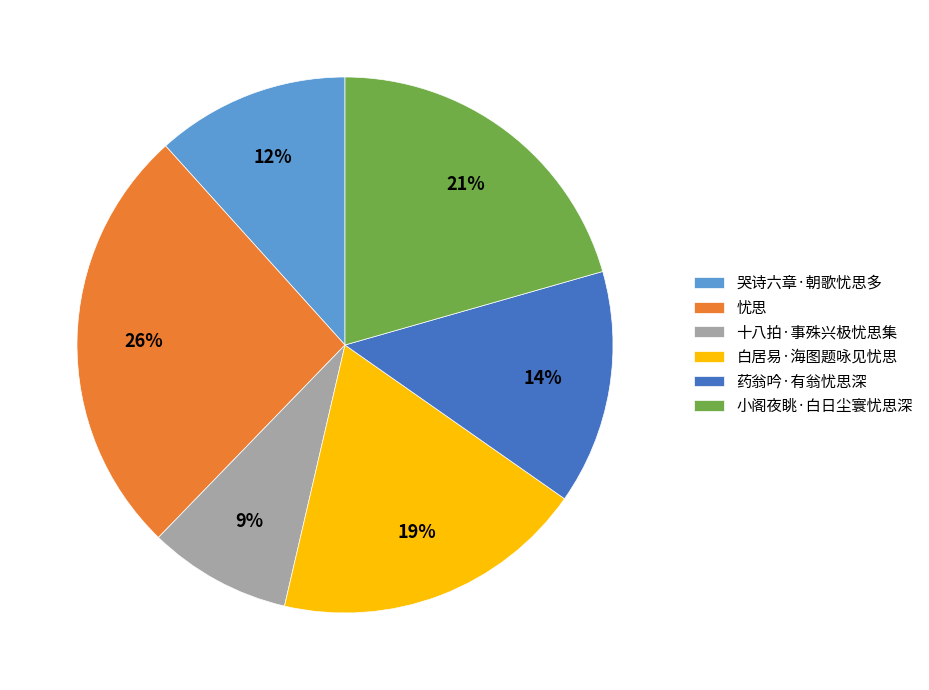

How many segments does this pie chart have?

6